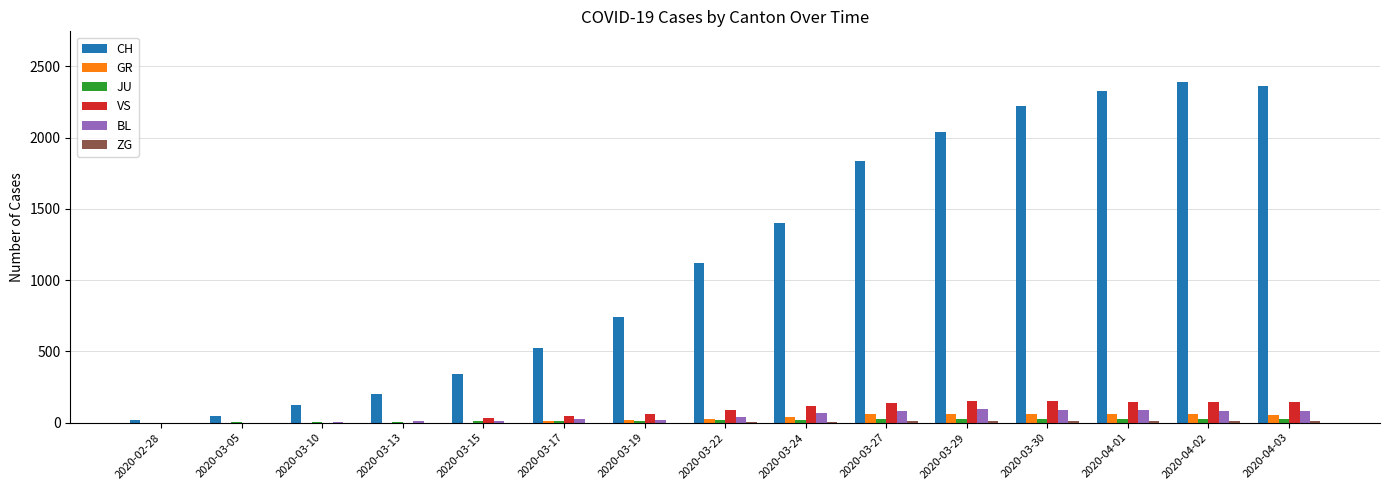

How many groups of bars are there?

15